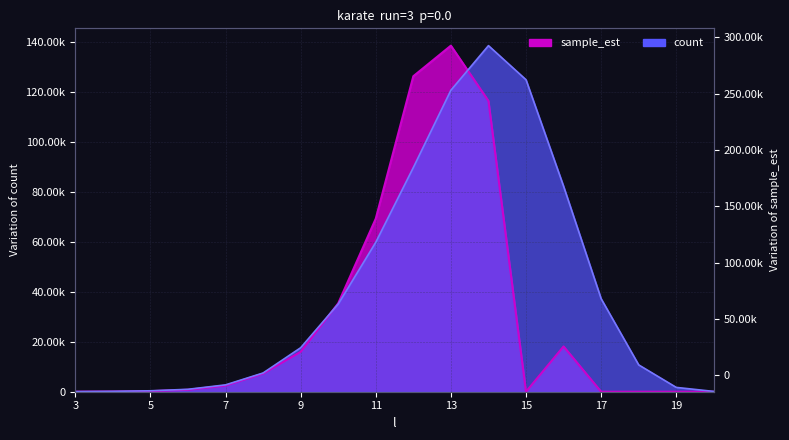

How many positive values does the sample_est series have?

13